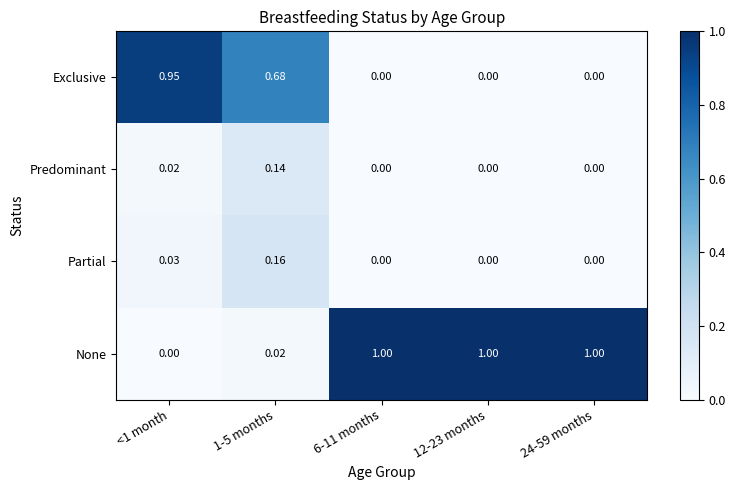

Which series has the widest spread of values?

None